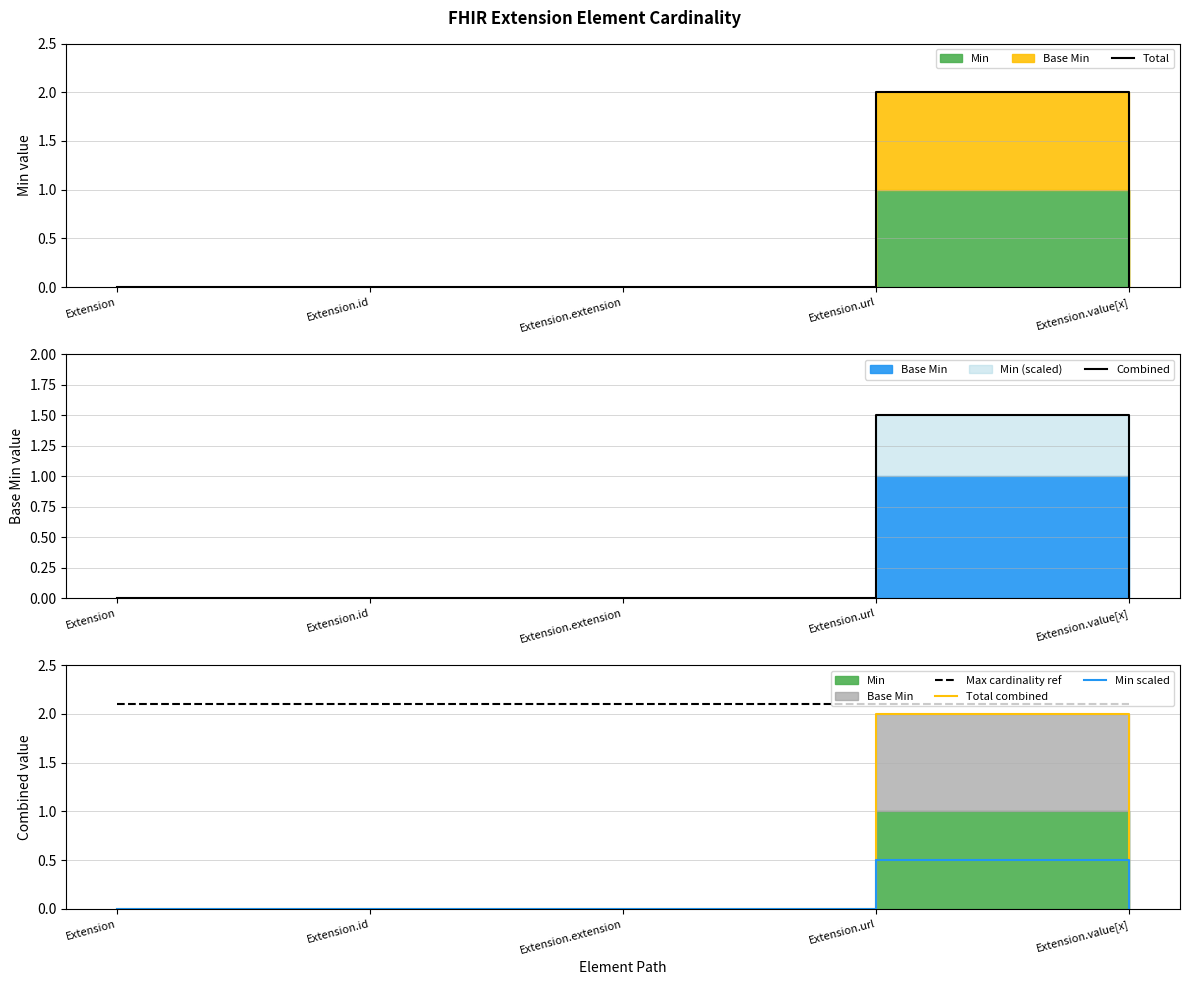

True or false: Max cardinality ref has a value of 2.1 at Extension.url.

True